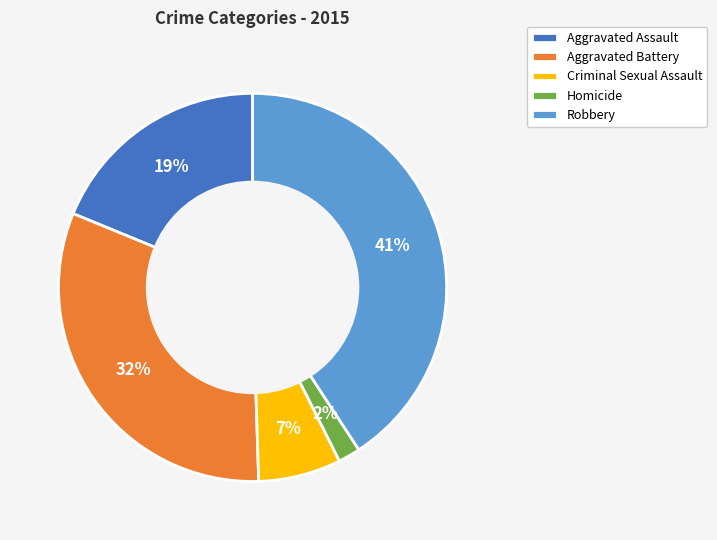

To the nearest percent, what is the combined percentage of Aggravated Assault and Criminal Sexual Assault?

26%